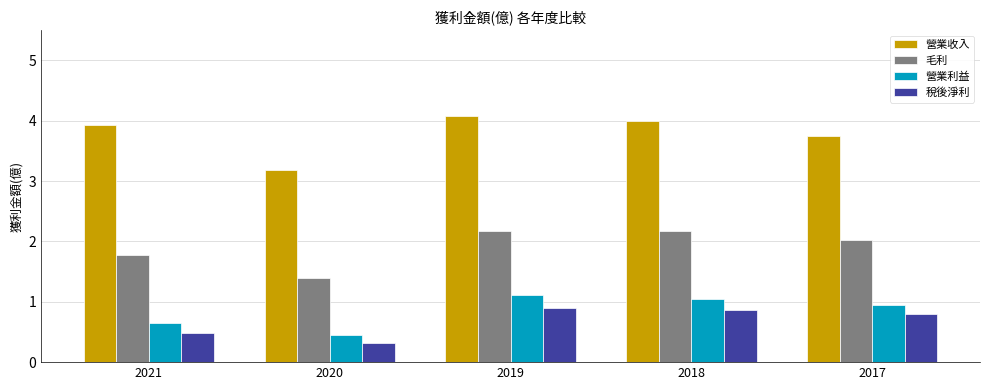

Does the chart contain any negative values?

No